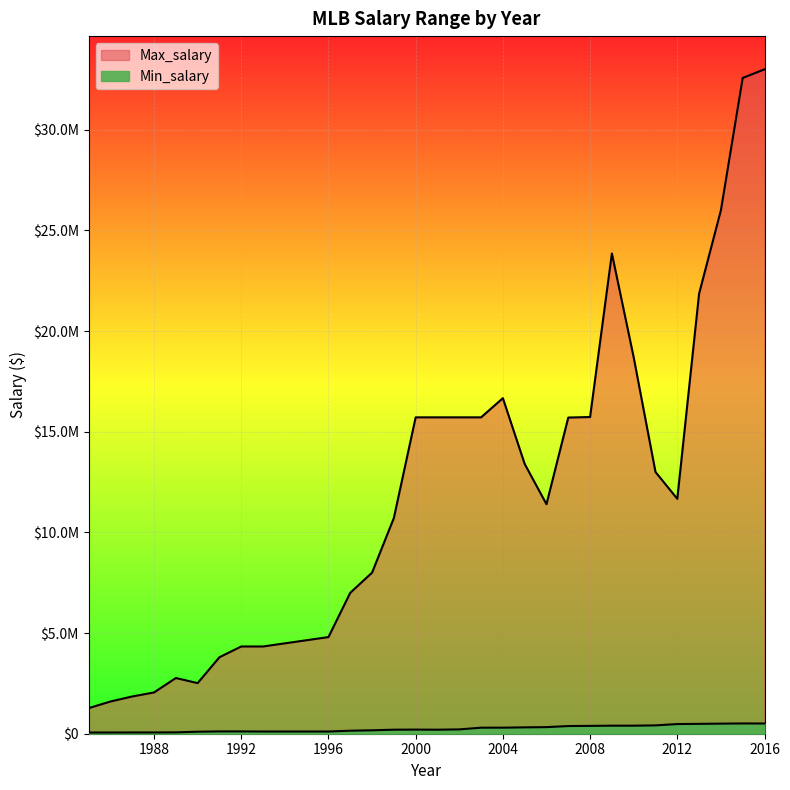

Where is the first local minimum for Max_salary?

1990